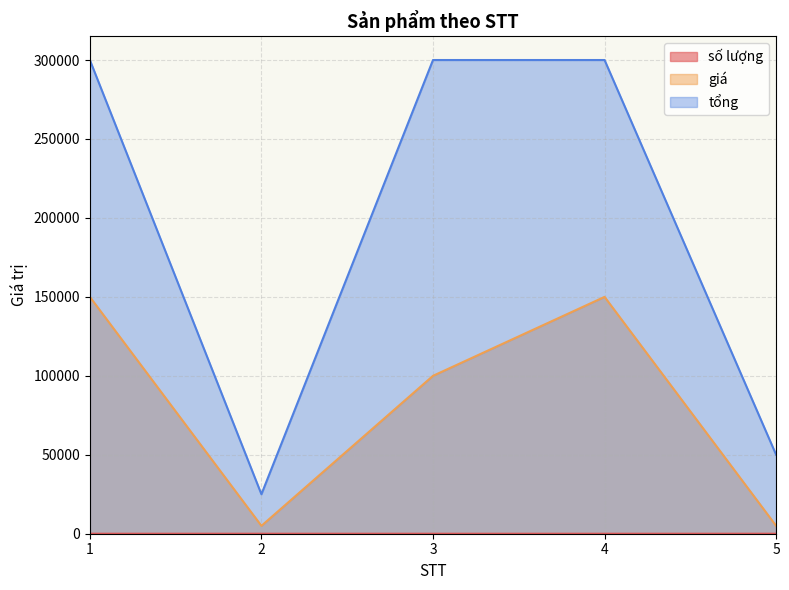

Does the chart display data point markers on the line(s)?

No